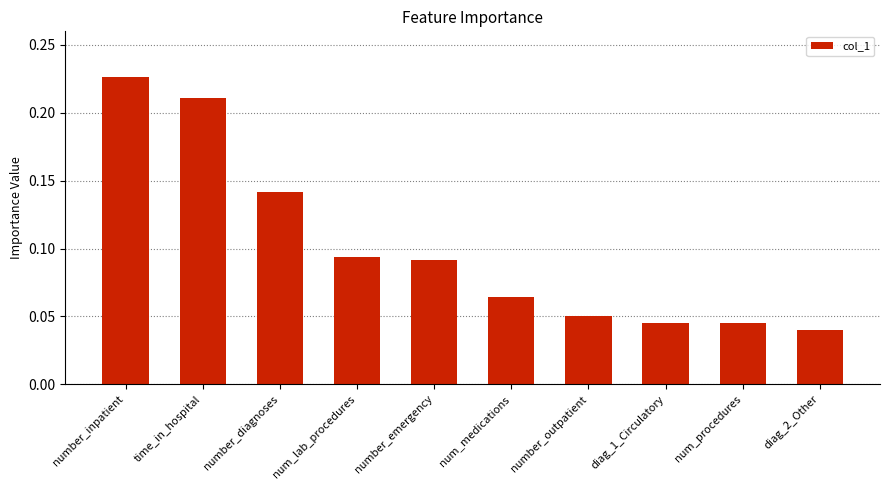

At which category does the chart reach its peak across all series?

number_inpatient